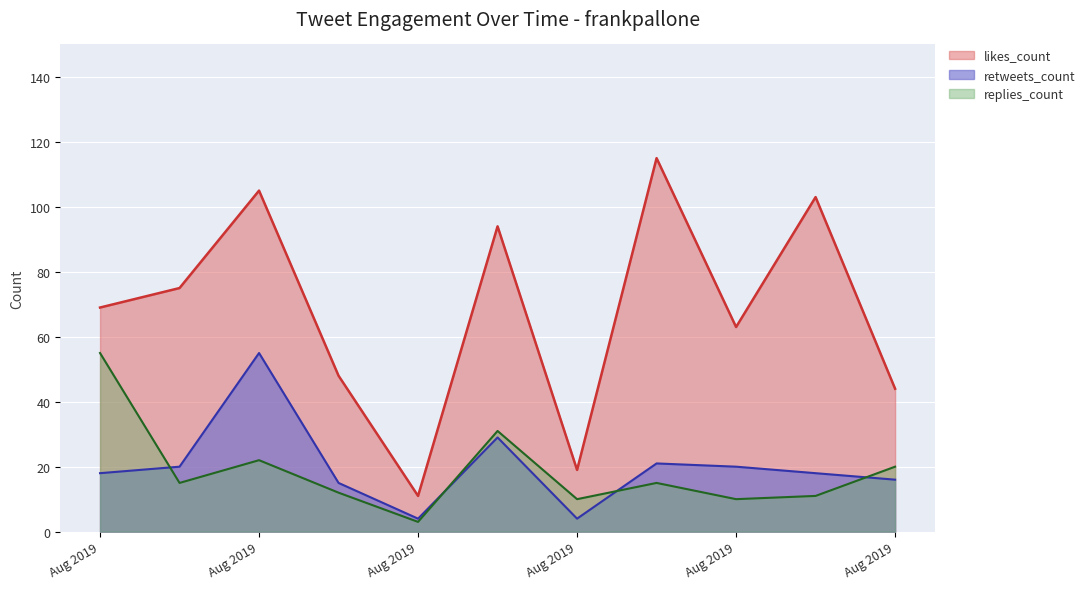

True or false: retweets_count has a value of 30 at Aug 2019.

False